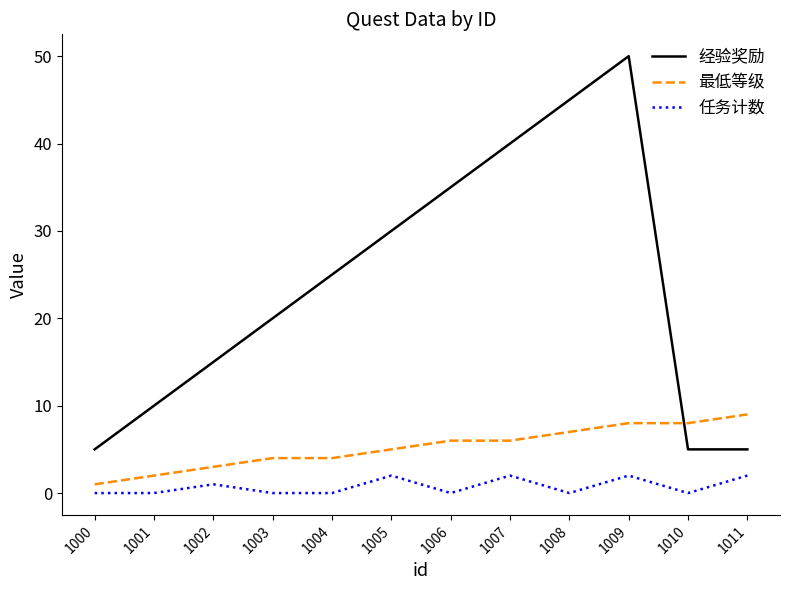

True or false: 任务计数 and 经验奖励 cross at least once.

False